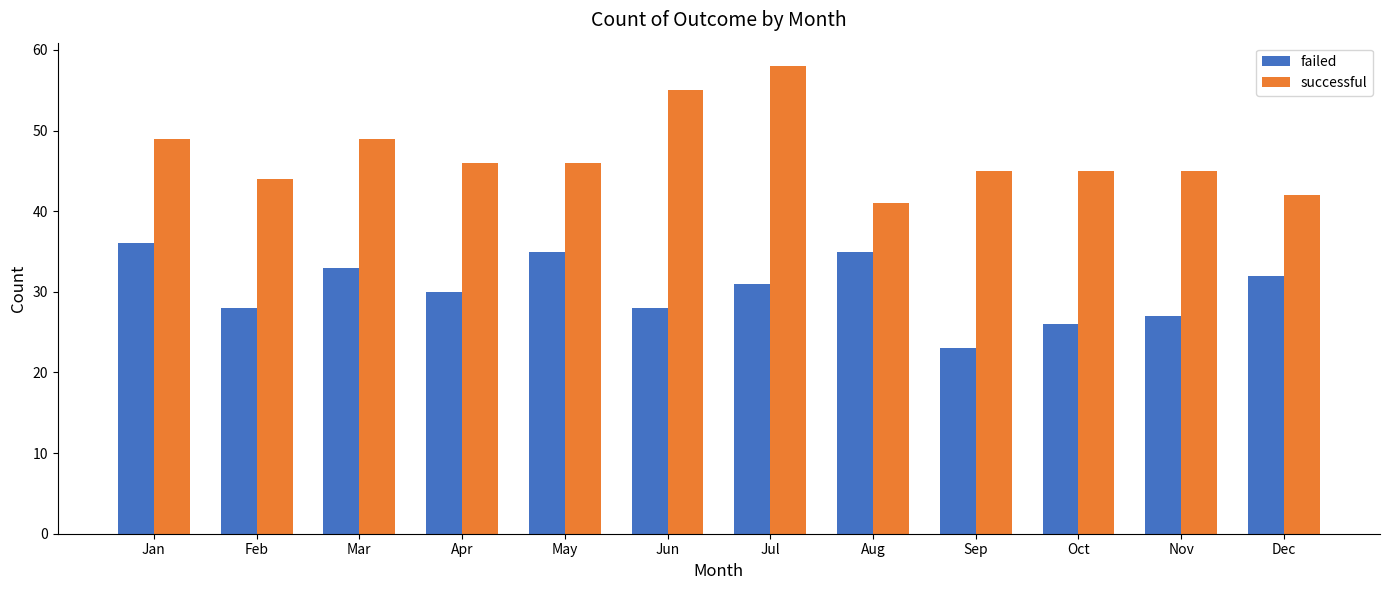

Which series changed the most between Mar and Sep?

failed